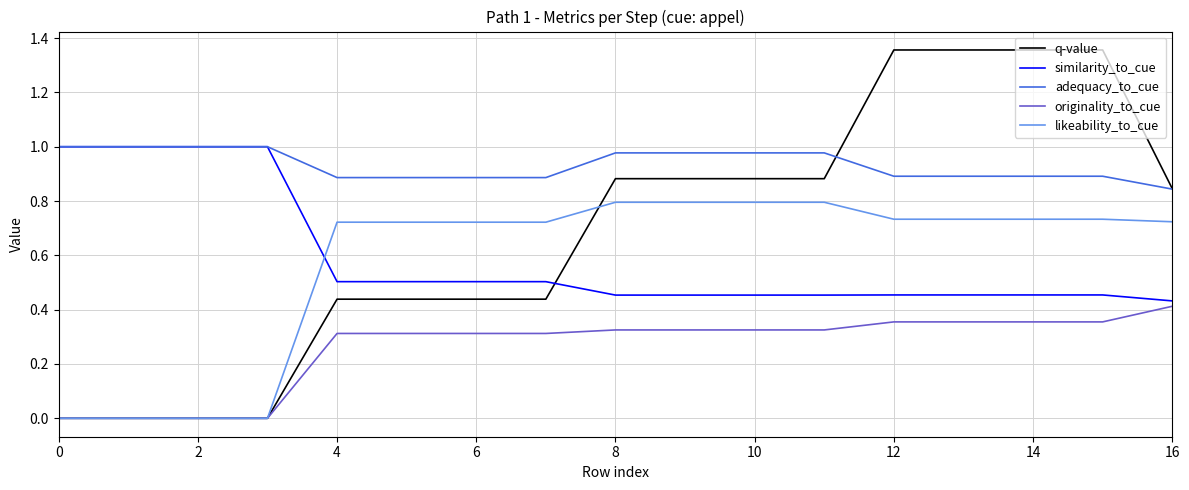

True or false: adequacy_to_cue and originality_to_cue intersect in this chart.

False